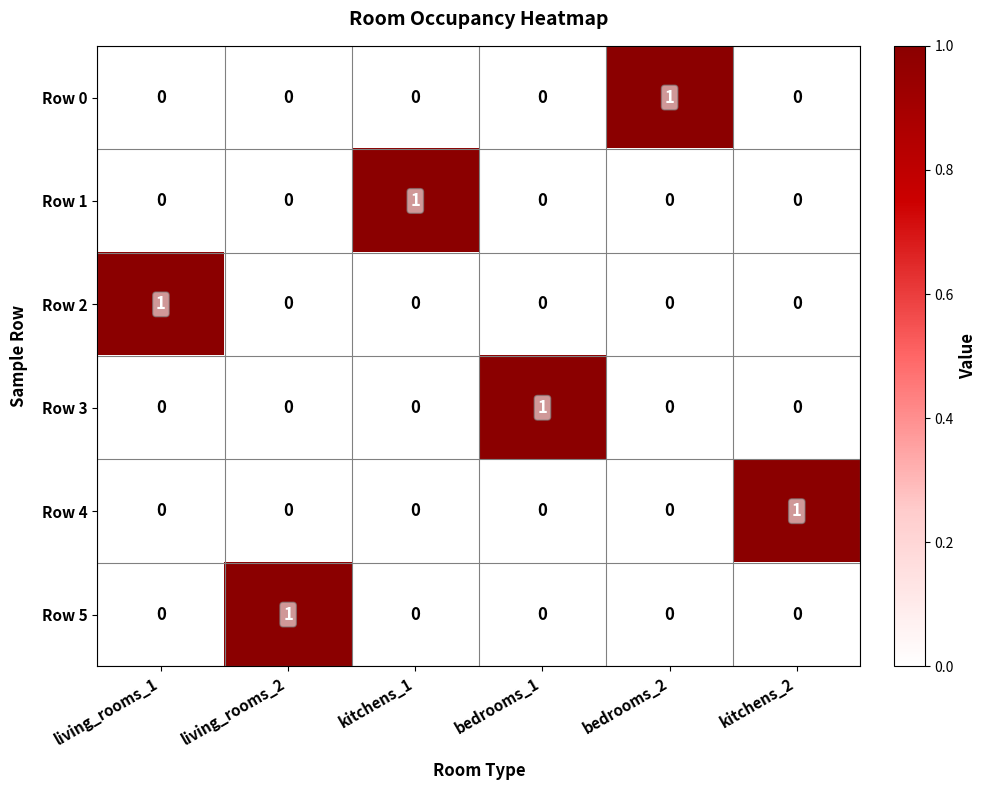

Is it true that Row 3 equals 0 at bedrooms_1?

False